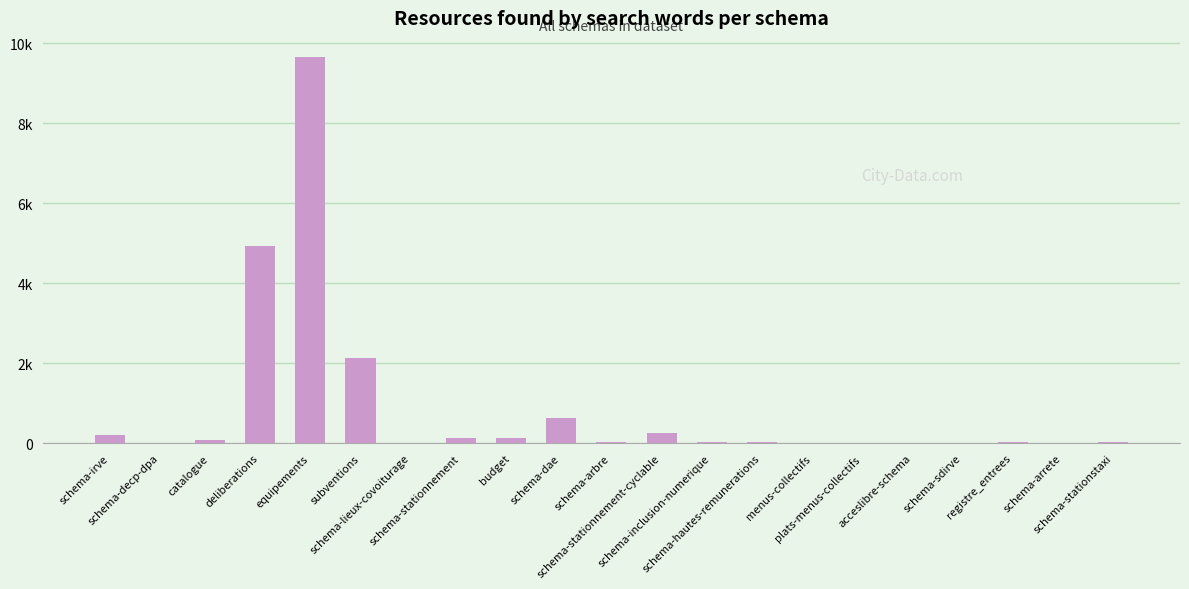

Are the bars horizontal?

No